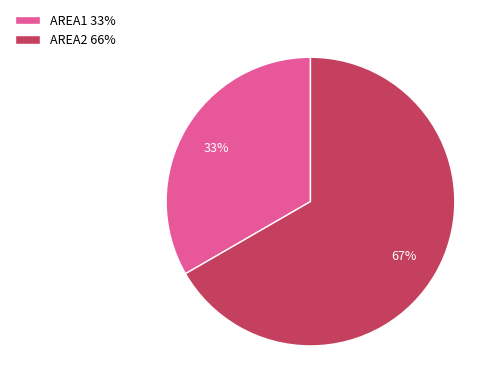

To the nearest percent, what is the combined percentage of AREA2 and AREA1?

100%